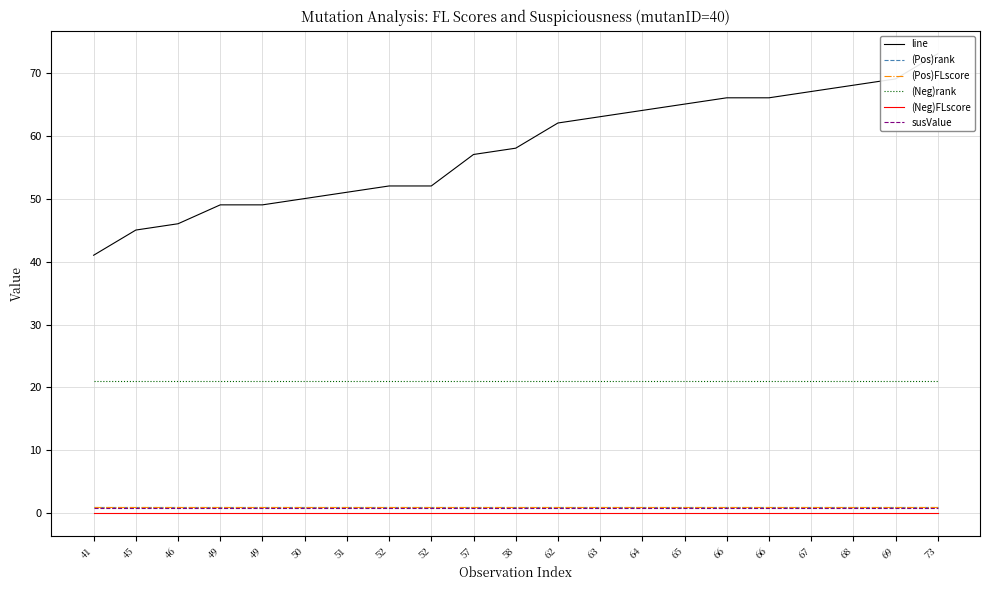

True or false: susValue has a value of 0.8 at 58.

True